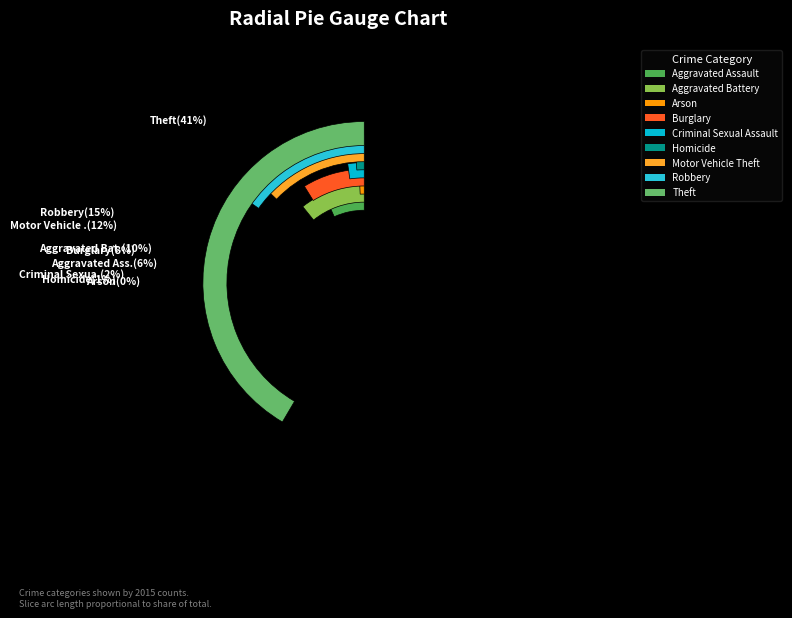

To the nearest percent, what is the average slice percentage?

11%